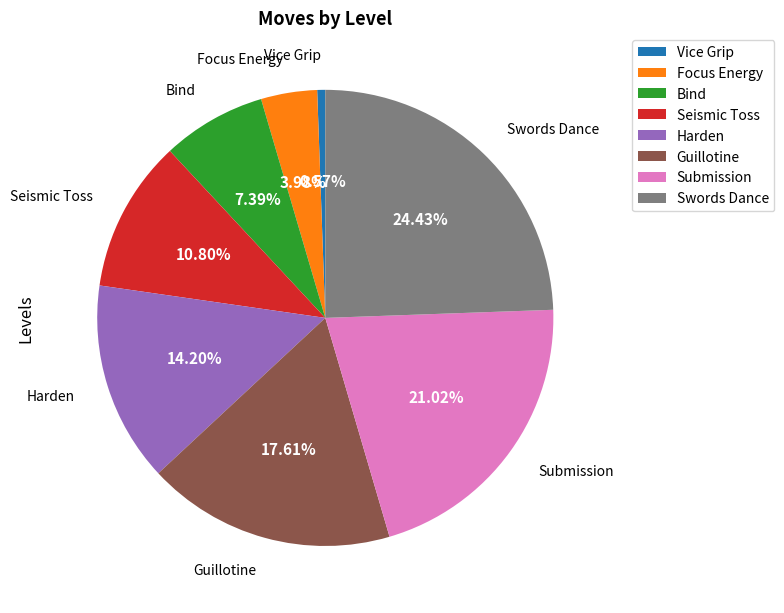

To the nearest percent, what percentage of the pie is Focus Energy?

4%